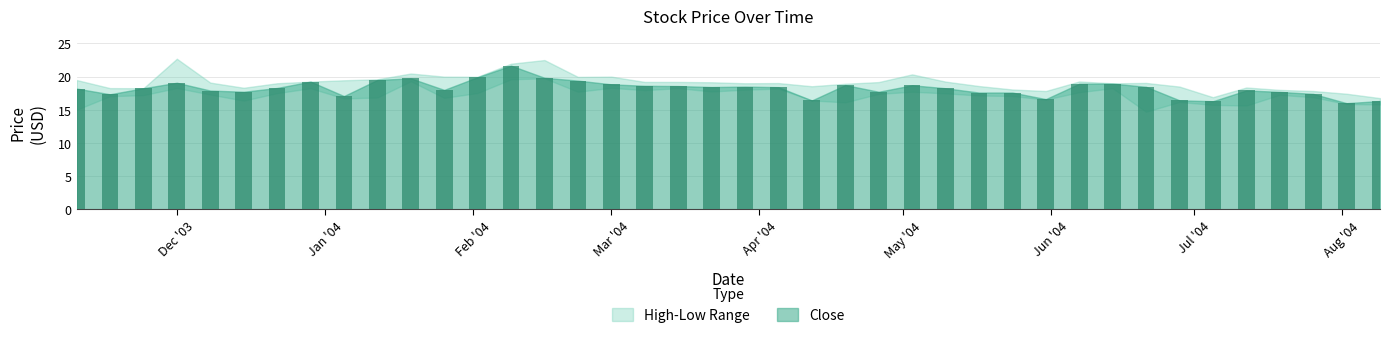

Between 2004-02-09 and 2004-06-28, which is larger?

2004-02-09